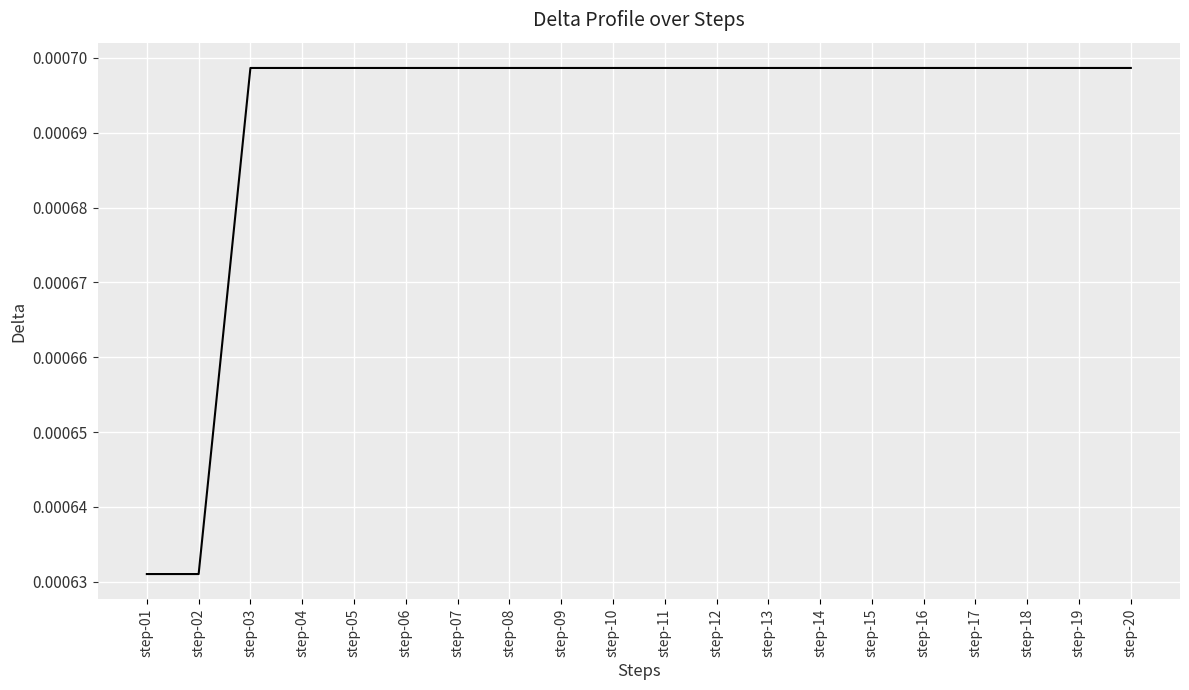

Does the chart have visible grid lines?

Yes